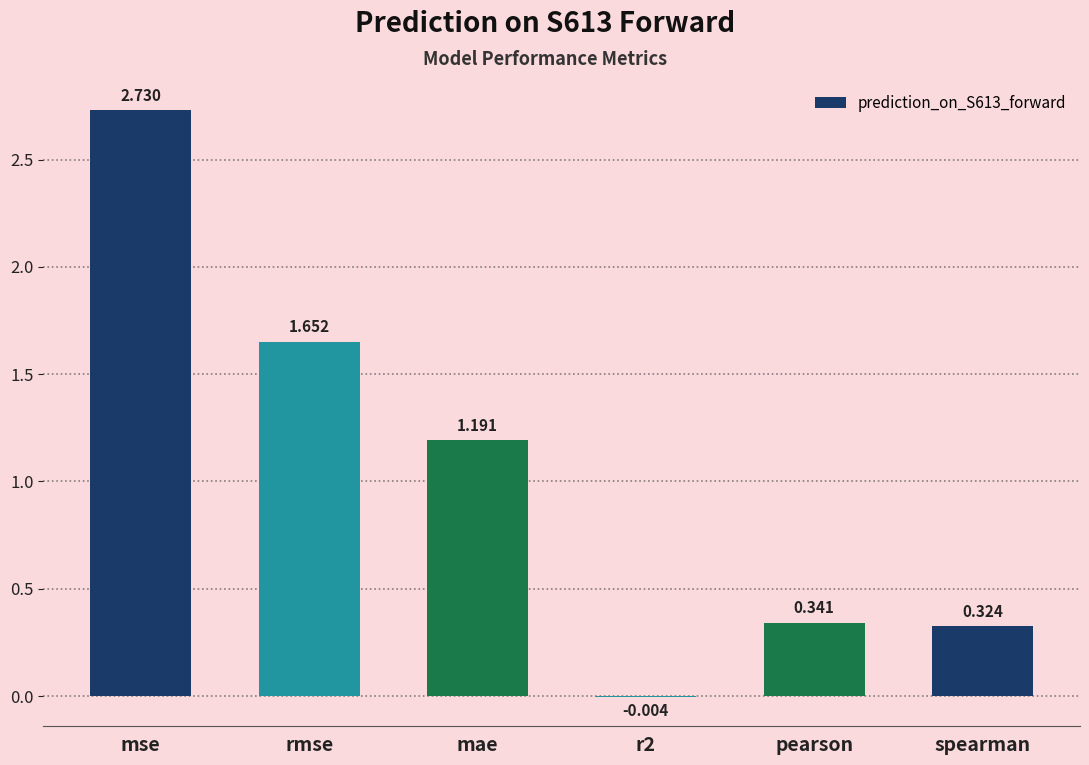

Which category has the highest value across all series?

mse